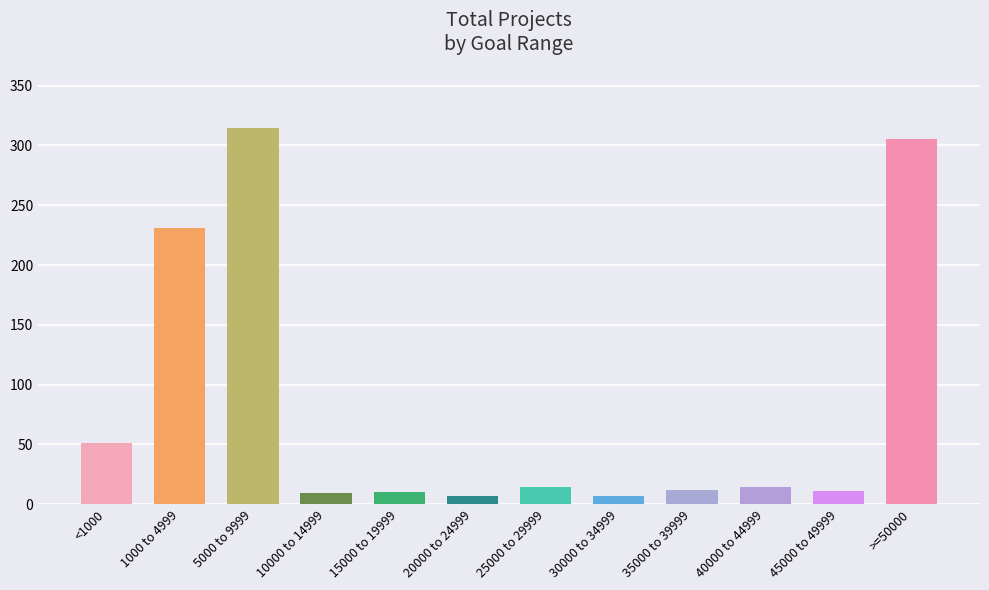

What is the average value?

82